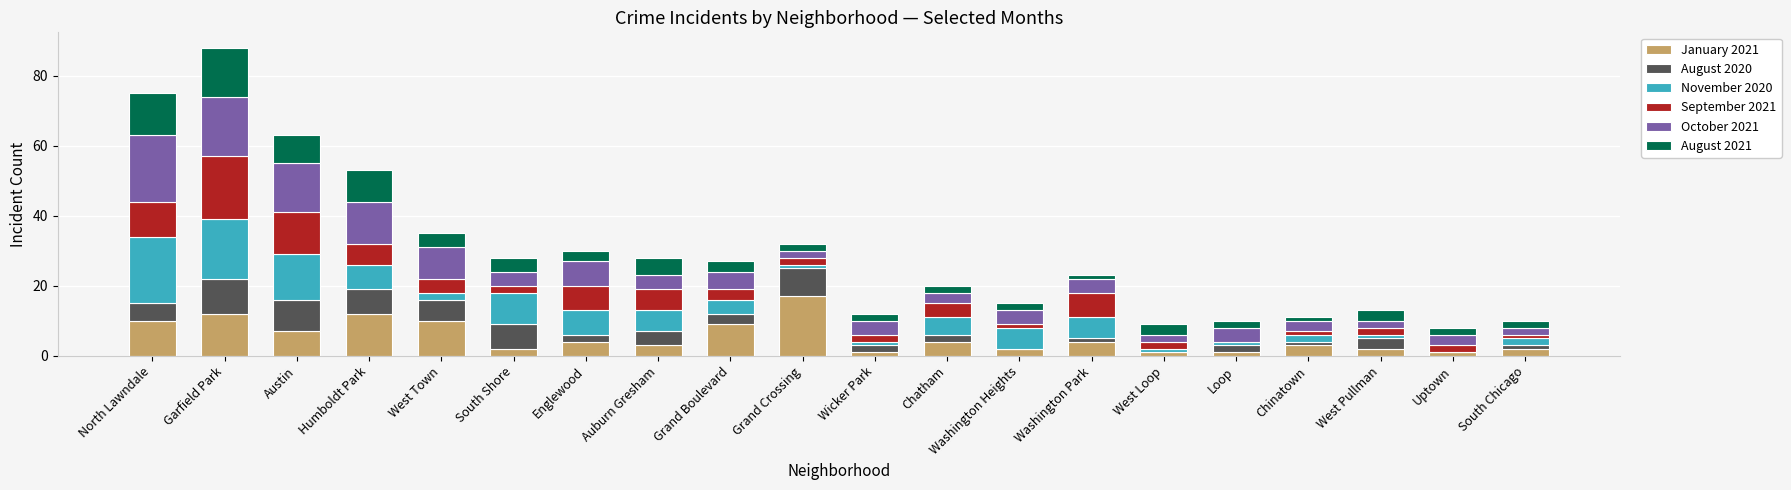

The January 2021 series shows 9 at Grand Boulevard. True or false?

True